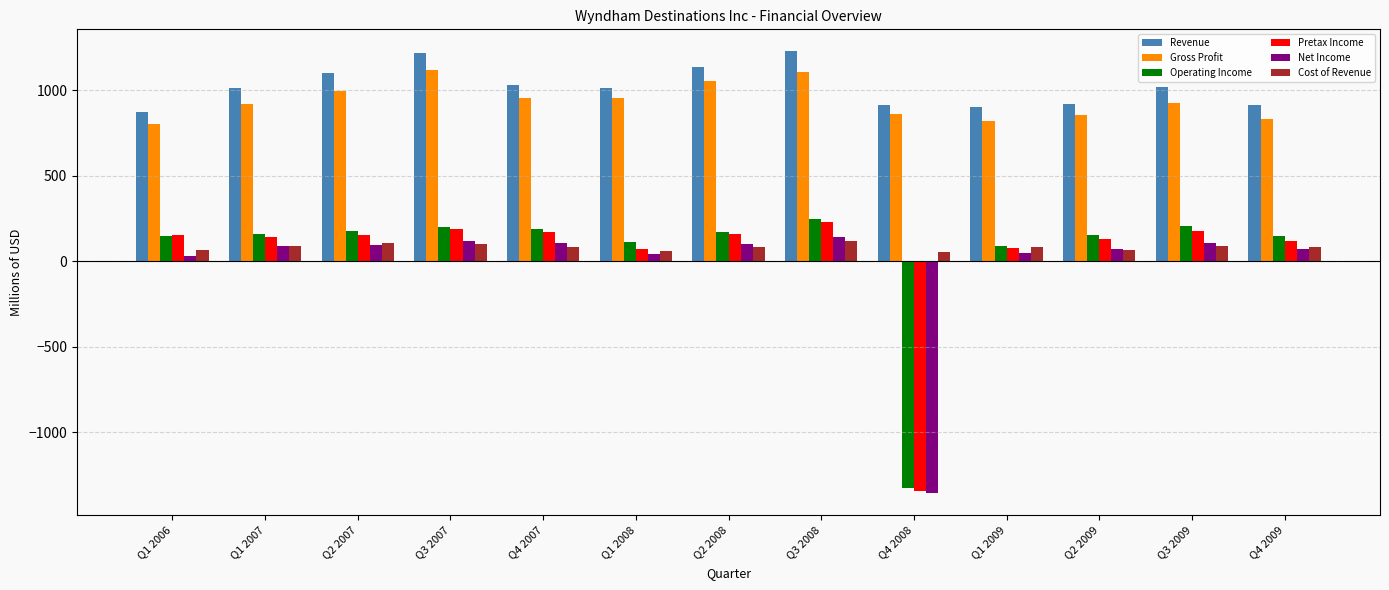

What is the maximum value for Revenue?

1226